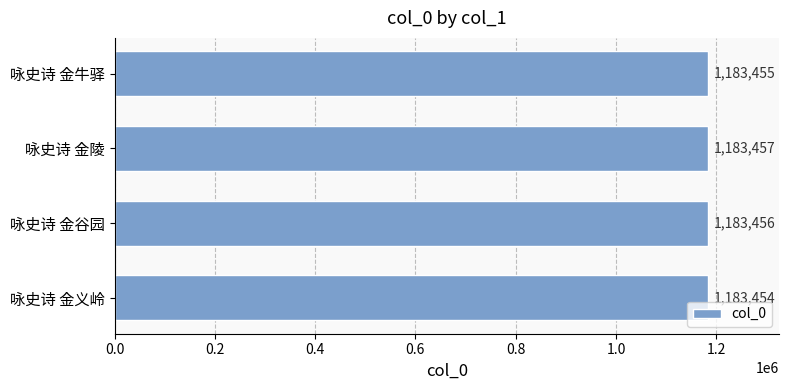

Where is the data nearest to the value 1183455?

咏史诗 金牛驿